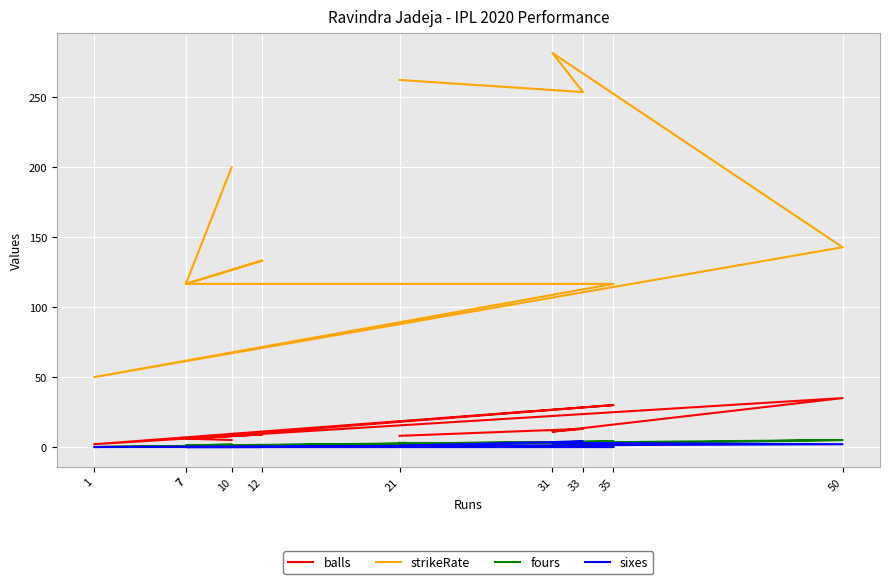

Reading left to right, extract all data points from this chart.

balls: 21=8.0	33=13.0	31=11.0	50=35.0	1=2.0	35=30.0	7=6.0	12=9.0	7=6.0	10=5.0
strikeRate: 21=262.5	33=253.8	31=281.8	50=142.8	1=50.0	35=116.7	7=116.7	12=133.3	7=116.7	10=200.0
fours: 21=3.0	33=0.0	31=2.0	50=5.0	1=0.0	35=4.0	7=1.0	12=1.0	7=1.0	10=2.0
sixes: 21=1.0	33=4.0	31=3.0	50=2.0	1=0.0	35=0.0	7=0.0	12=0.0	7=0.0	10=0.0